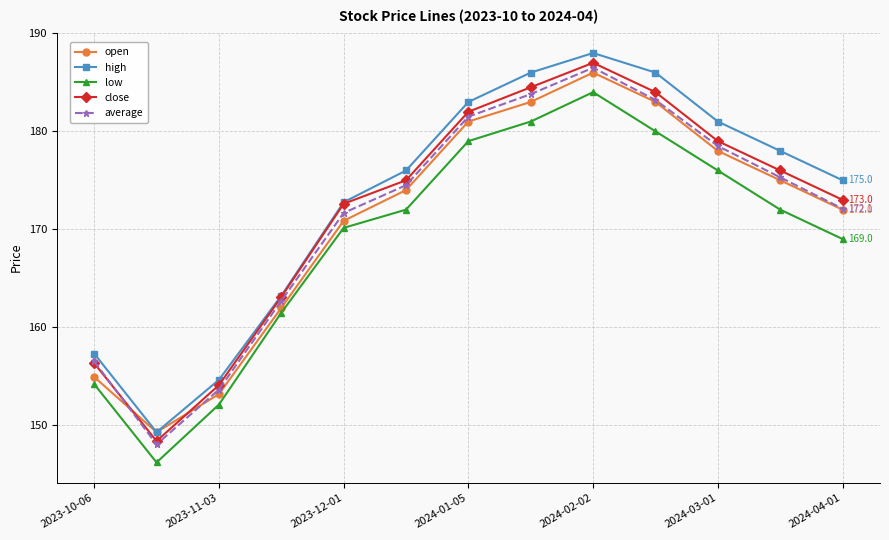

Which series has the widest spread of values?

high